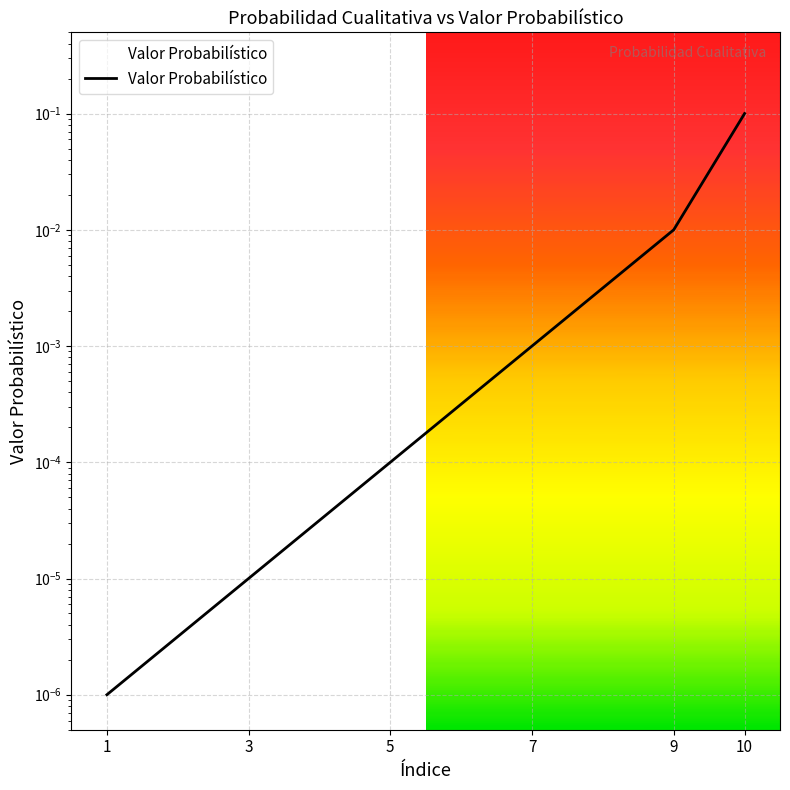

How many data points does each series have?

6